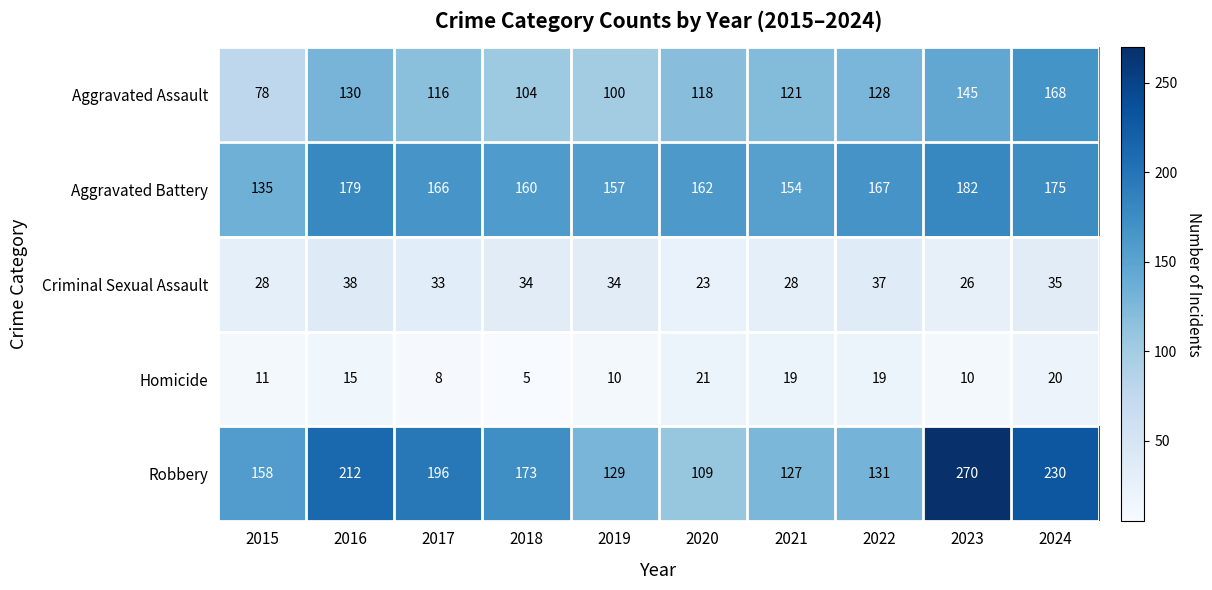

Which label corresponds to the smallest value in the chart?

2018